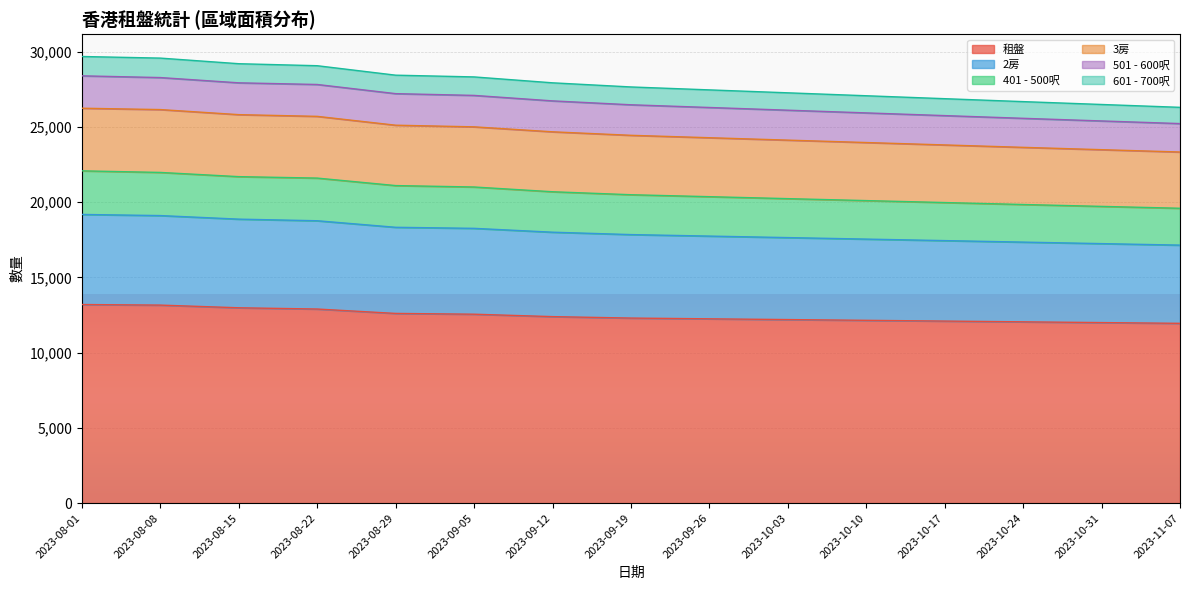

The value of 租盤 at 2023-08-15 is 9084. True or false?

False